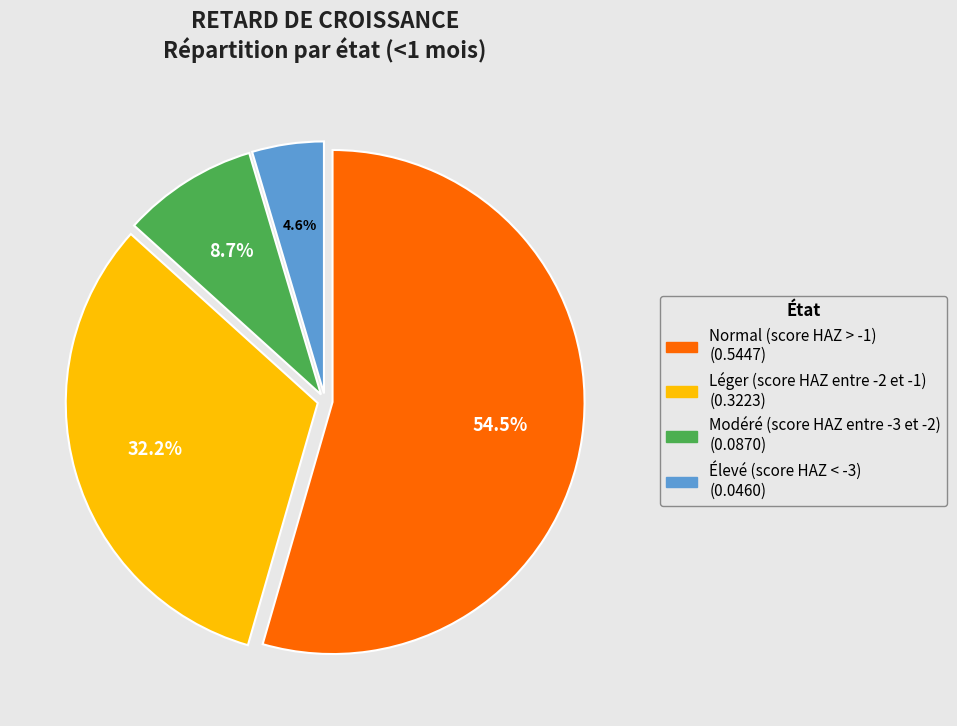

Between Élevé (score HAZ < -3) and Modéré (score HAZ entre -3 et -2), which is larger?

Modéré (score HAZ entre -3 et -2)